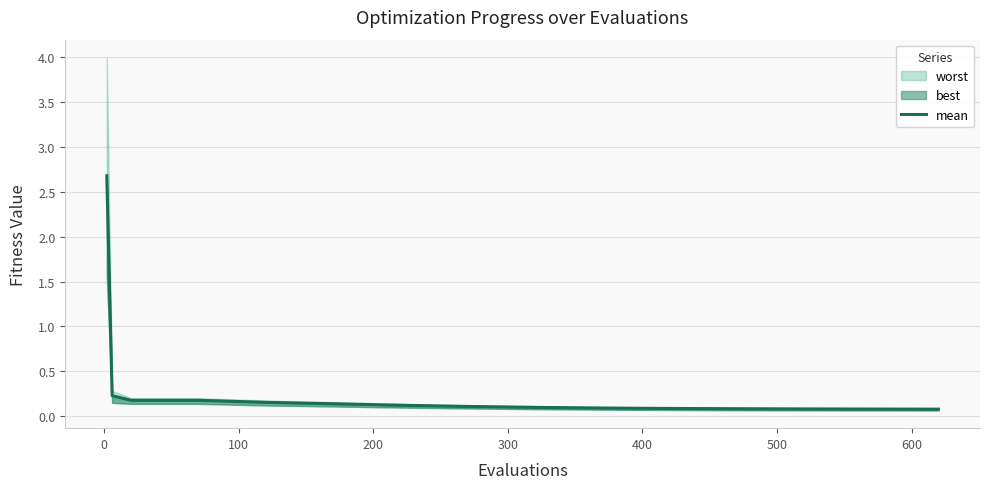

True or false: there are more than 2 points higher than both neighbors.

False